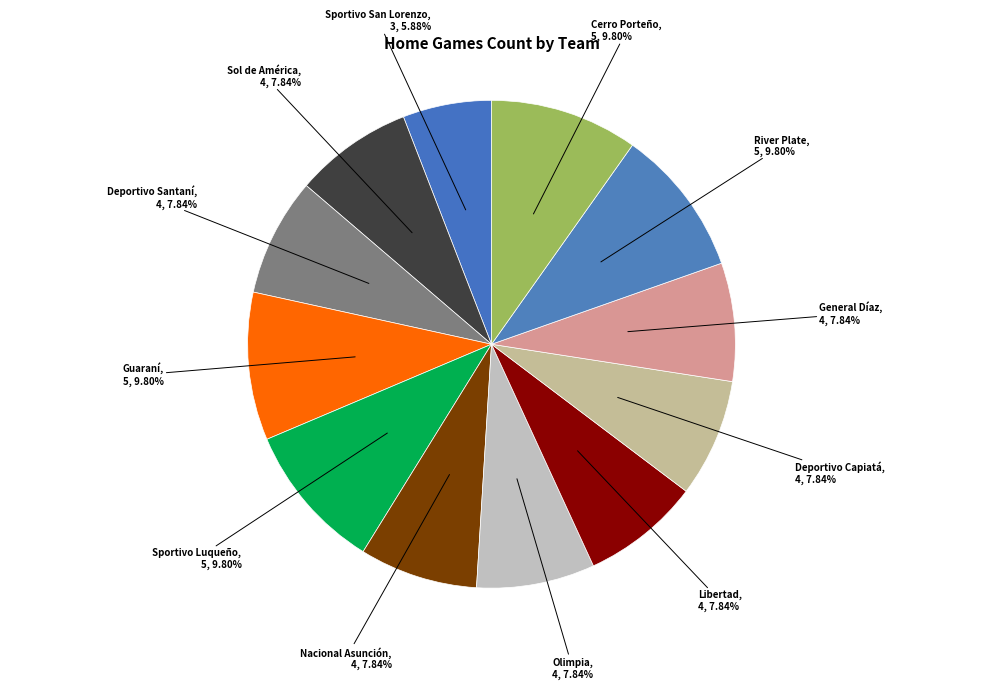

What percentage is the Sportivo Luqueño slice, to the nearest percent?

10%